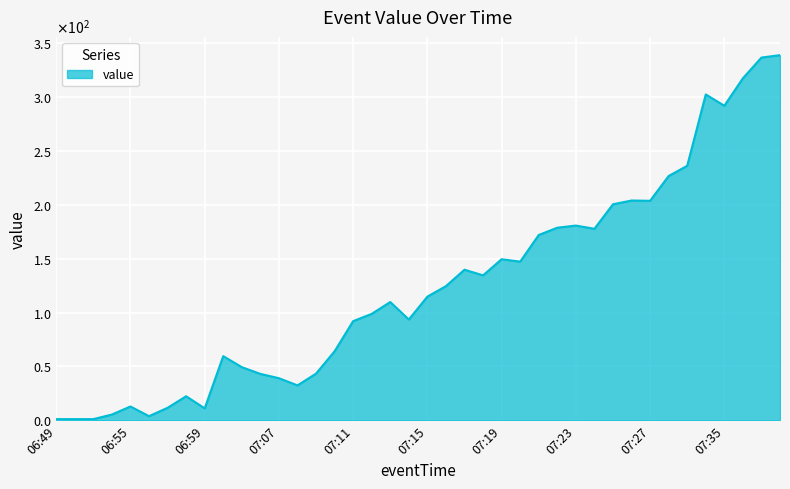

Reading left to right, list all the values displayed in this chart.

06:49=1.0	06:52=1.0	06:53=1.0	06:54=5.2	06:55=12.8	06:56=3.8	06:57=11.5	06:58=22.2	06:59=11.0	07:04=59.5	07:05=49.2	07:06=43.0	07:07=39.0	07:08=32.3	07:09=43.2	07:10=64.0	07:11=92.0	07:12=98.8	07:13=109.8	07:14=93.5	07:15=114.8	07:16=124.5	07:17=139.8	07:18=134.5	07:19=149.5	07:20=147.2	07:21=172.0	07:22=178.8	07:23=180.8	07:24=177.8	07:25=200.5	07:26=204.0	07:27=203.8	07:28=226.8	07:29=236.2	07:34=302.5	07:35=292.0	07:36=317.5	07:37=336.8	07:38=339.0